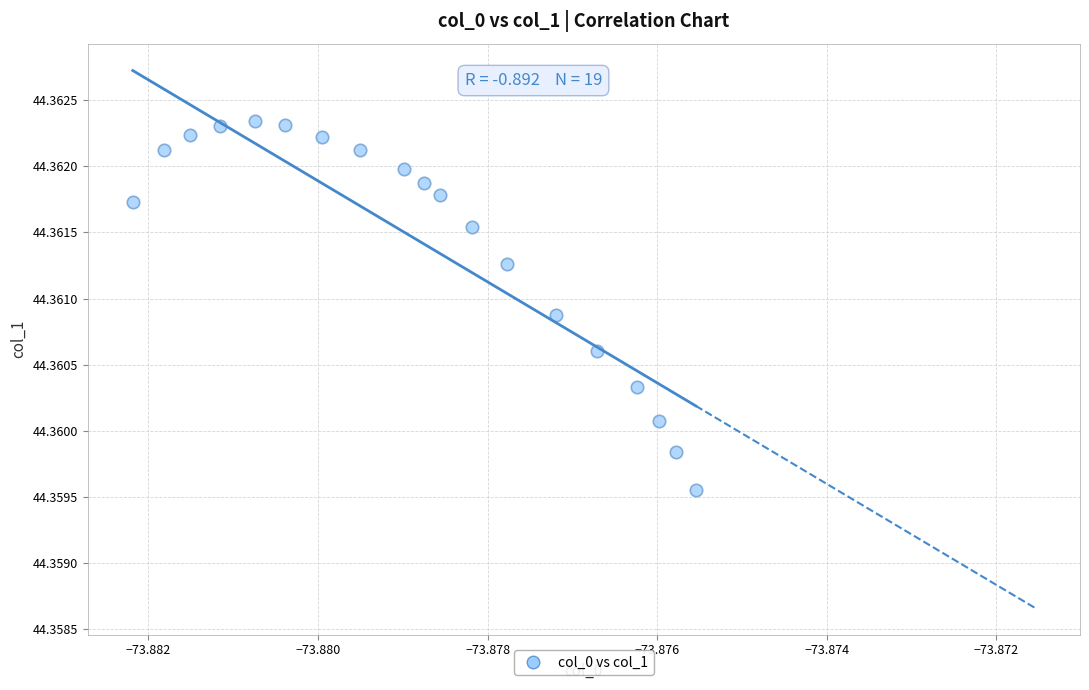

How many data points are displayed?

19